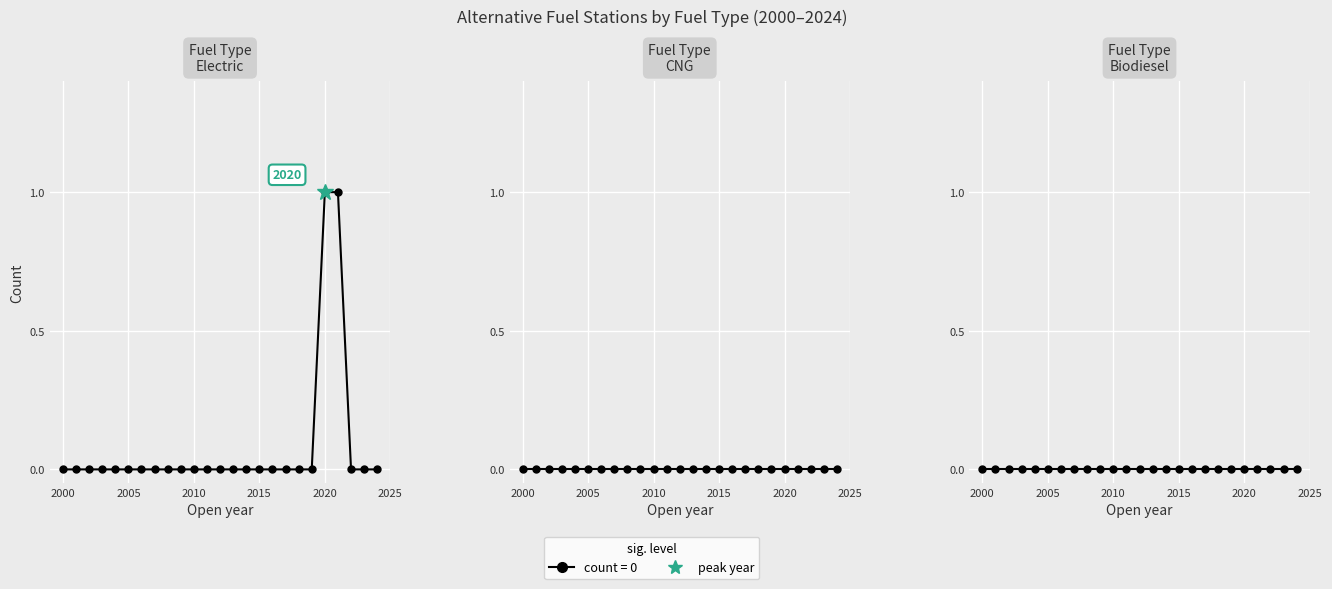

True or false: Compressed Natural Gas (CNG) and Hydrogen intersect in this chart.

False